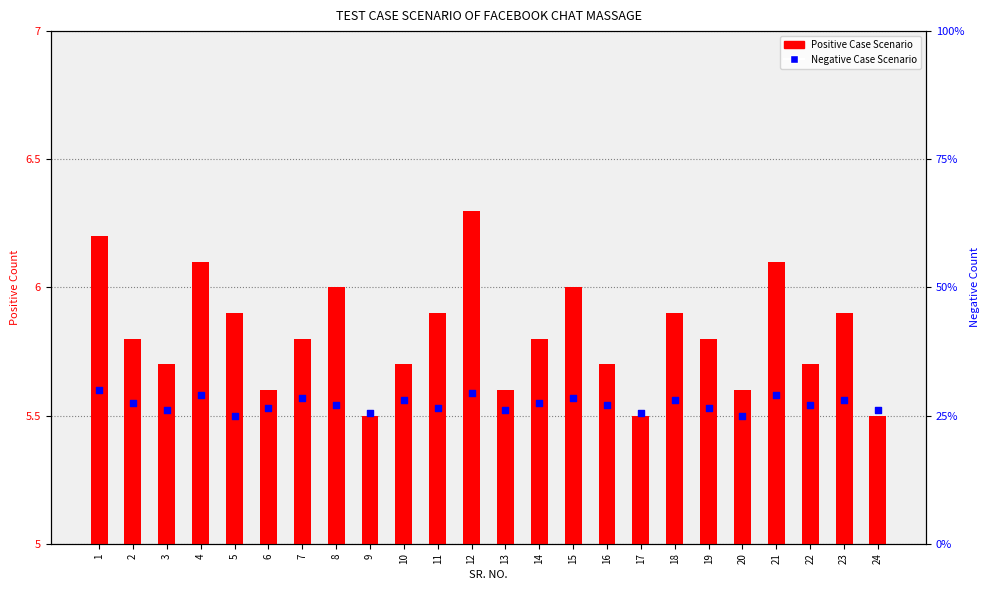

What is the total value across all series at 15?

6.6